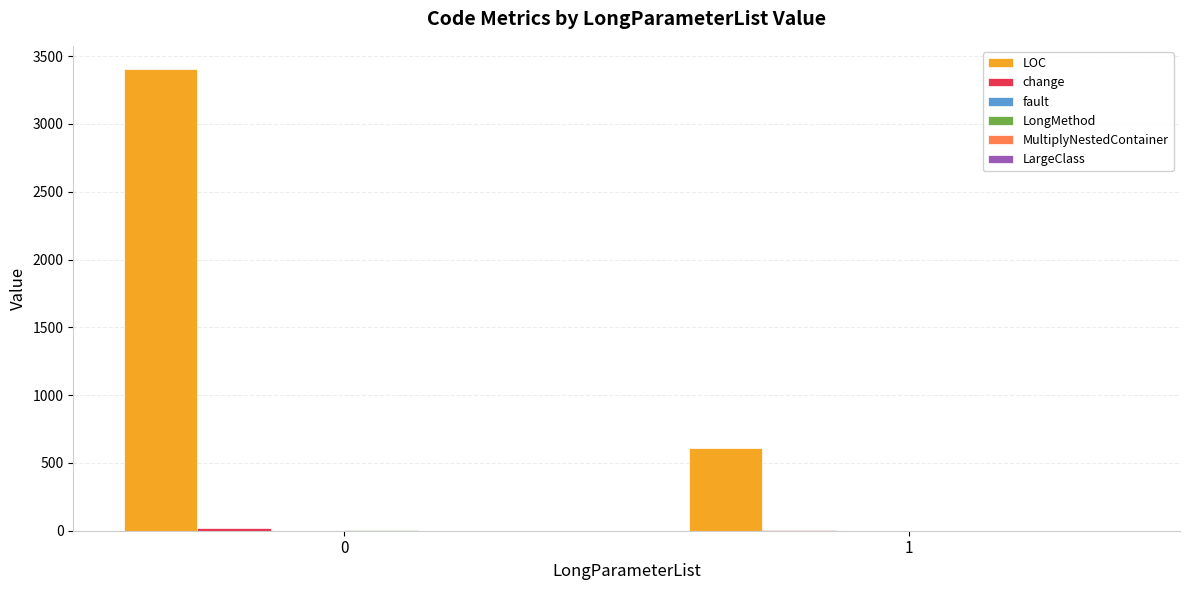

Which series has the largest total across all categories?

LOC